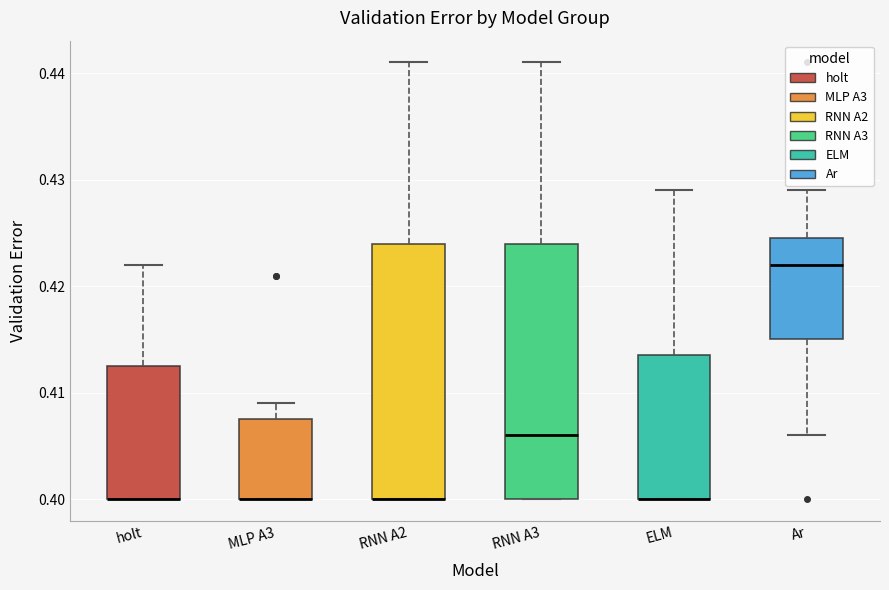

Reading left to right, read every box against the y-axis: the position of its median line, the range the box covers, and the ends of its whiskers. The values are not printed on the chart, so give them approximately, as read against the axis.

holt: median 0.400 (drawn on the box's lower edge), box 0.400 to 0.413, whiskers 0.400 to 0.422
MLP A3: median 0.400 (drawn on the box's lower edge), box 0.400 to 0.408, whiskers 0.400 to 0.409
RNN A2: median 0.400 (drawn on the box's lower edge), box 0.400 to 0.424, whiskers 0.400 to 0.441
RNN A3: median 0.406, box 0.400 to 0.424, whiskers 0.400 to 0.441
ELM: median 0.400 (drawn on the box's lower edge), box 0.400 to 0.414, whiskers 0.400 to 0.429
Ar: median 0.422, box 0.415 to 0.425, whiskers 0.406 to 0.429